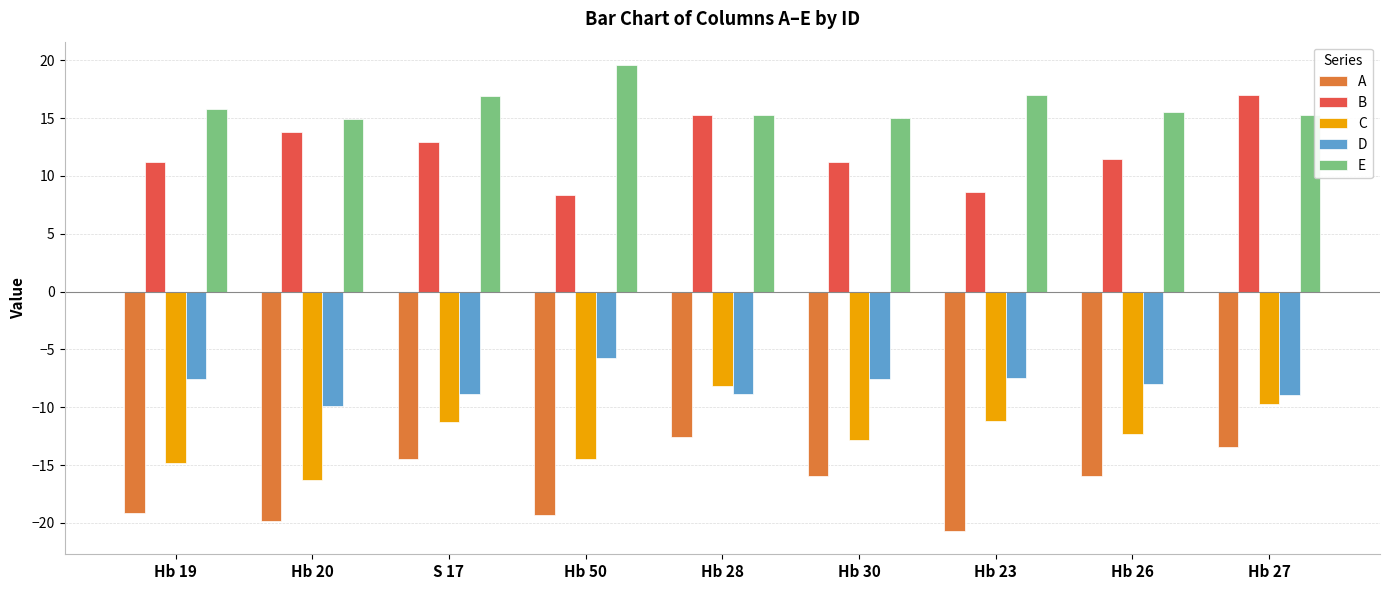

The D series shows -7.6 at Hb 19. True or false?

True